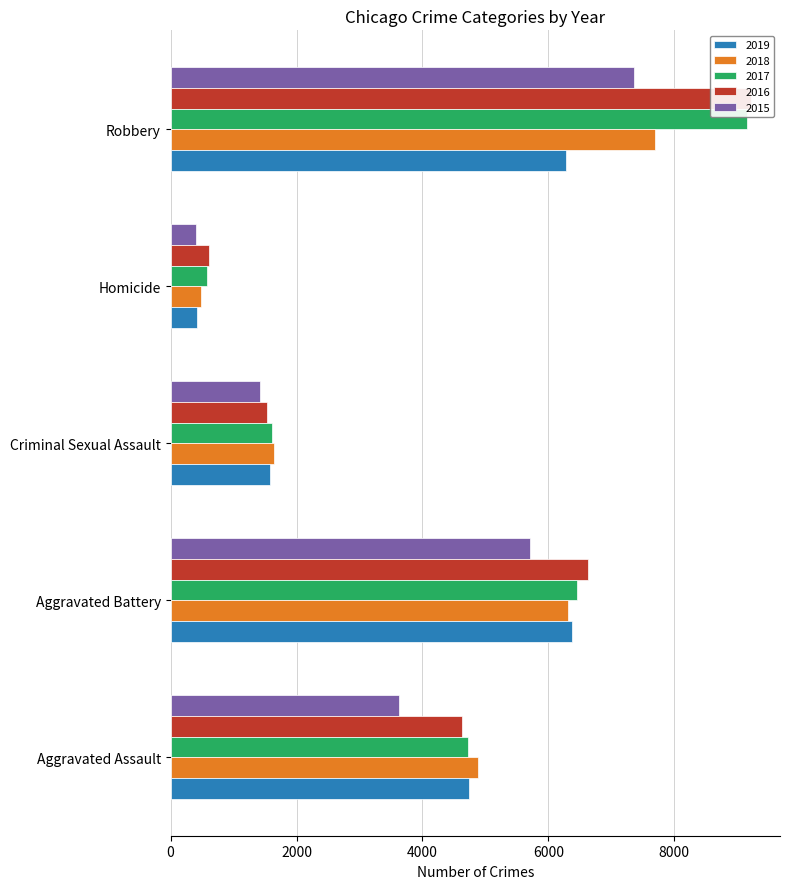

List the series in order of their peak value, highest first.

2016, 2017, 2018, 2015, 2019